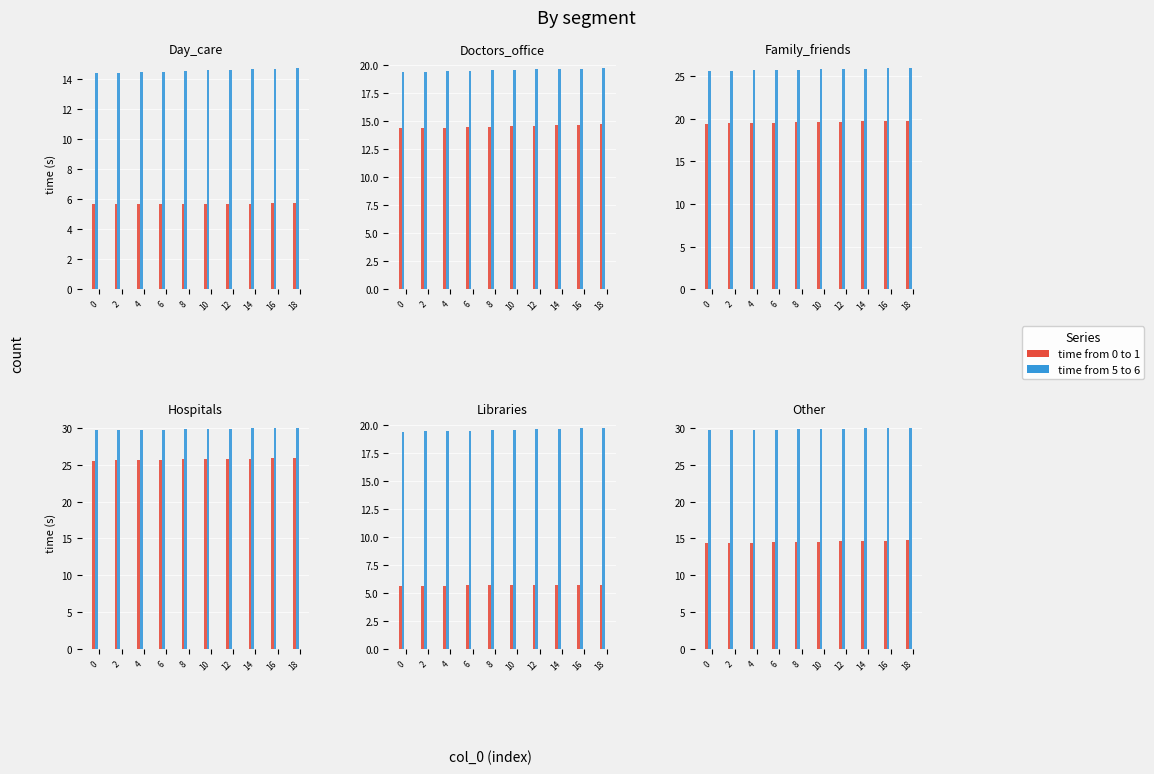

The time from 4 to 5 series shows 42.3 at 8. True or false?

False